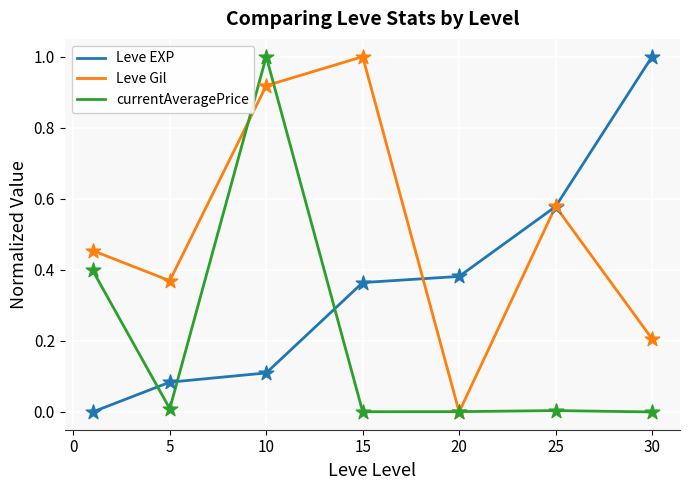

What is the highest value of the Leve EXP series?

1.0